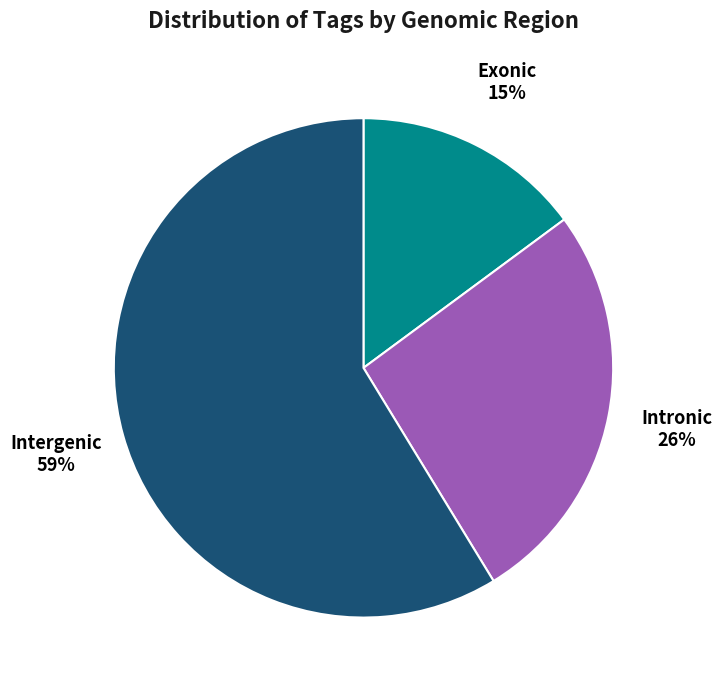

Is it true that Exonic is 4% of the pie?

False